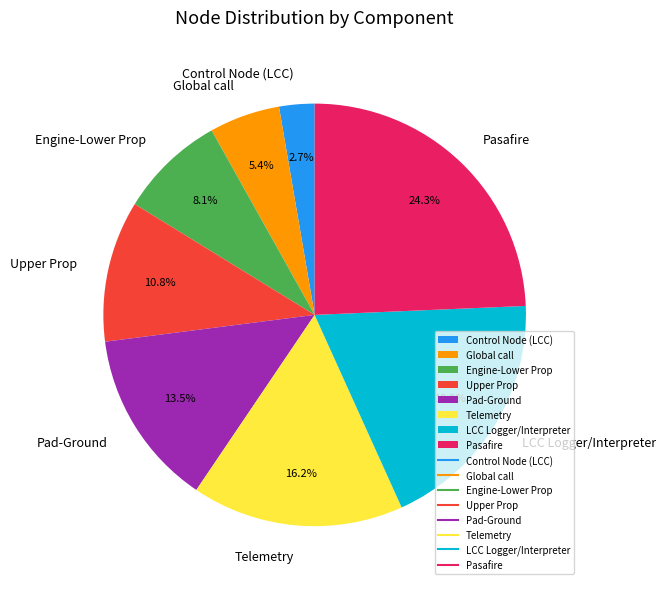

To the nearest percent, what is the average slice percentage?

12%